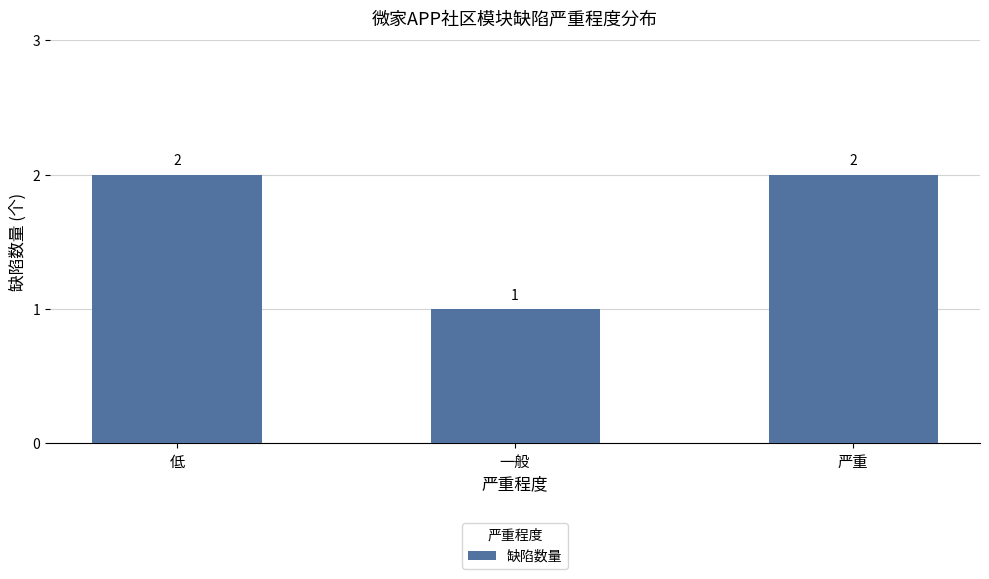

What is the value of the 3rd bar from the left?

2